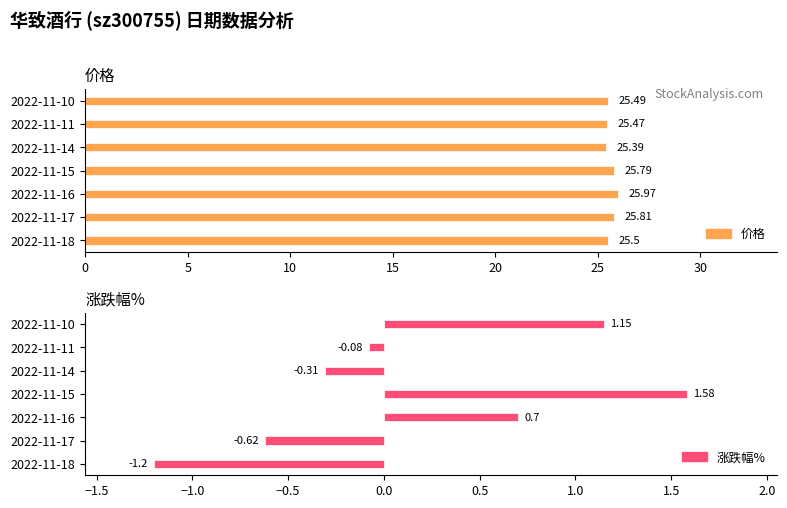

Which series has the largest total across all categories?

价格